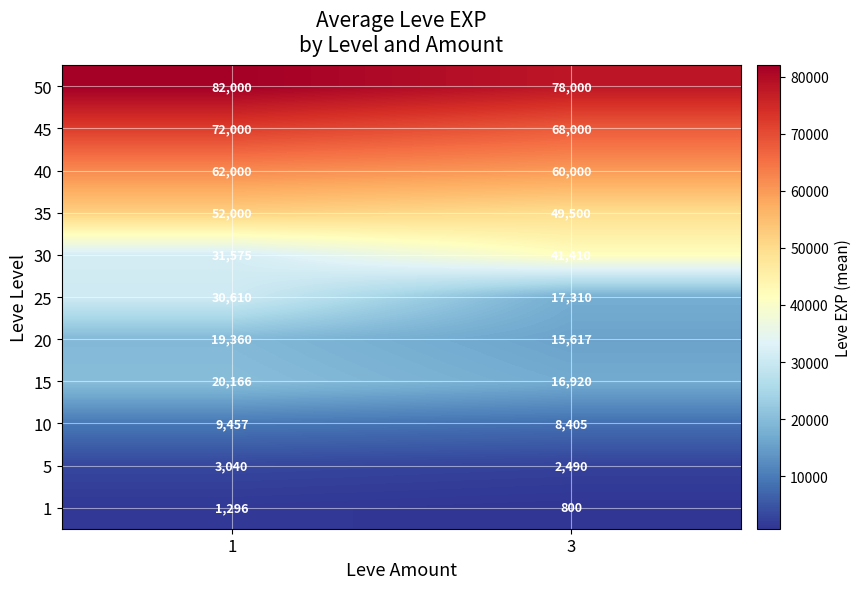

What is the difference between the 35 values at 3 and 1?

2500